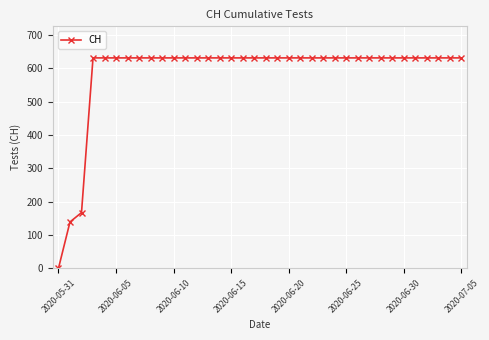

What is the difference between the maximum and second lowest values?

492